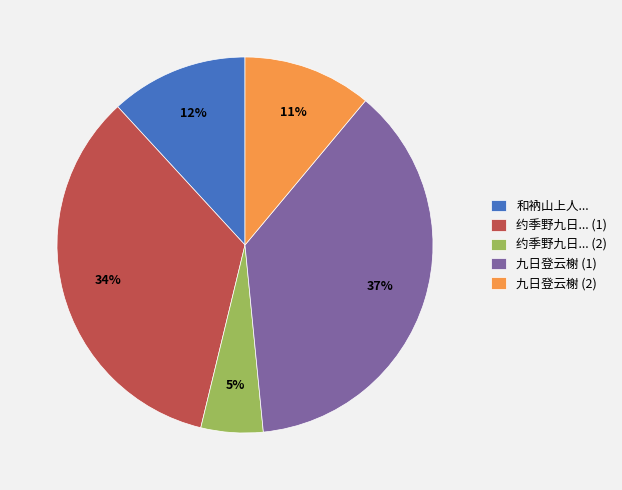

True or false: 约季野九日... (2) accounts for 5% of the total.

True